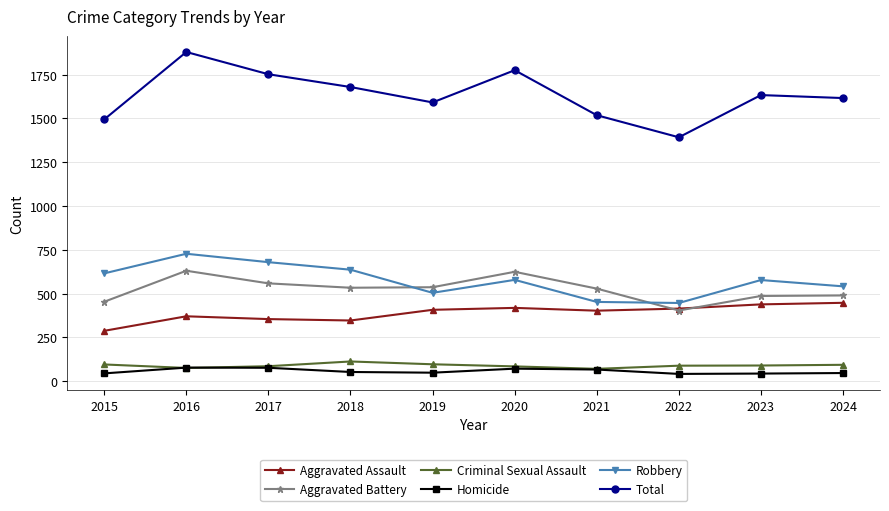

Is it true that Aggravated Assault equals 354 at 2017?

True